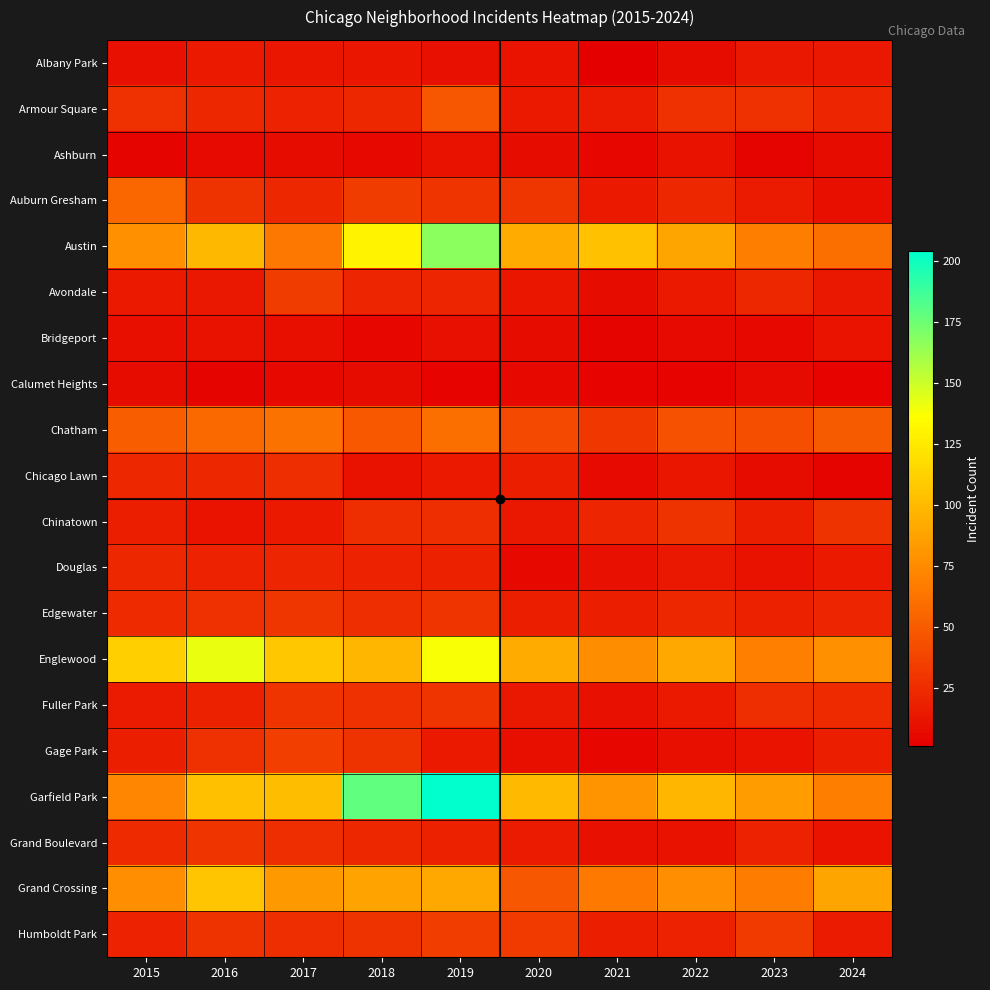

What is the difference between the highest and lowest values at 2024?

86